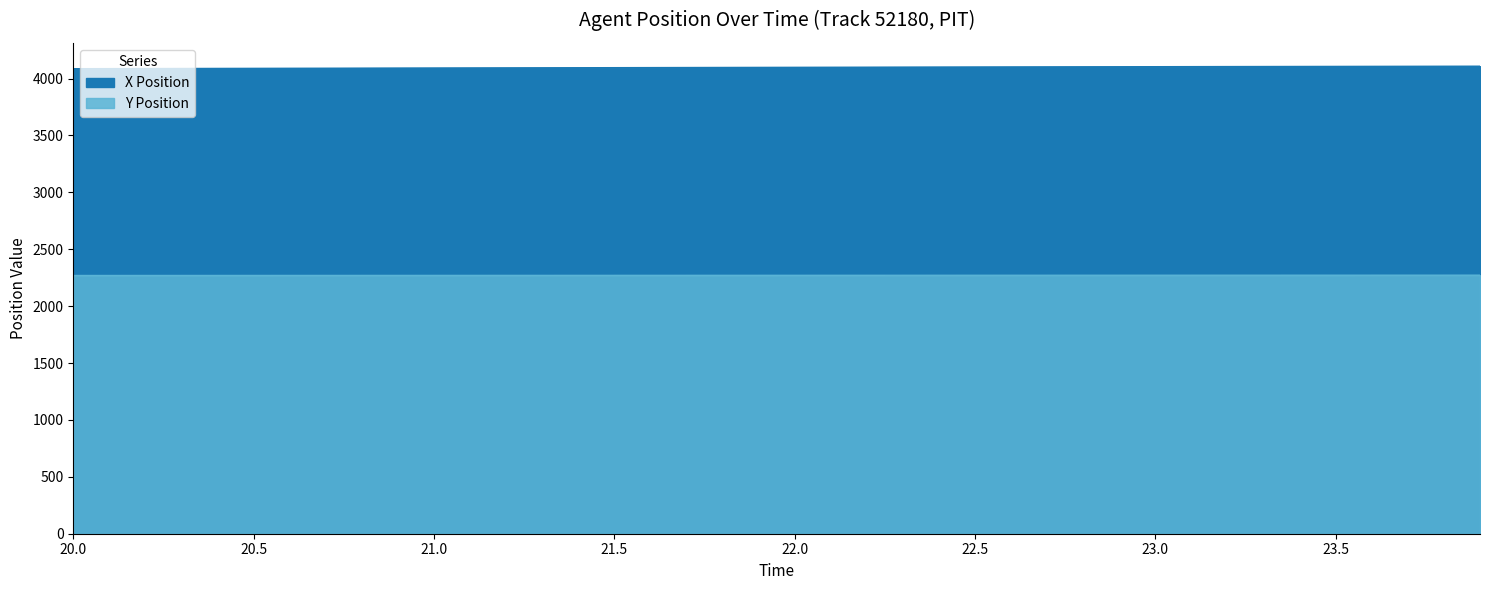

Which series has the largest total across all categories?

X Position